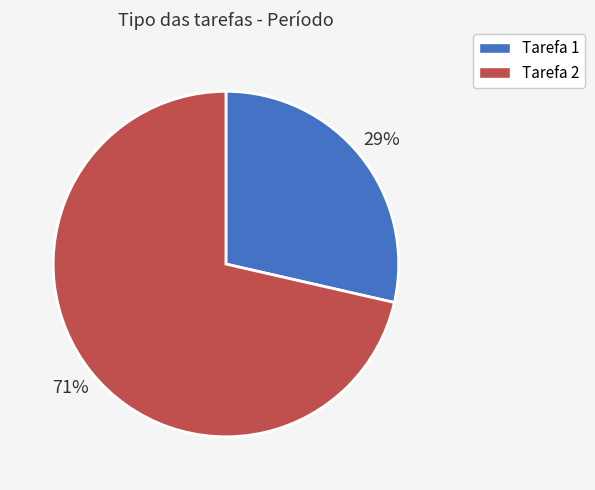

Does Tarefa 1 account for over 50% of the chart?

No